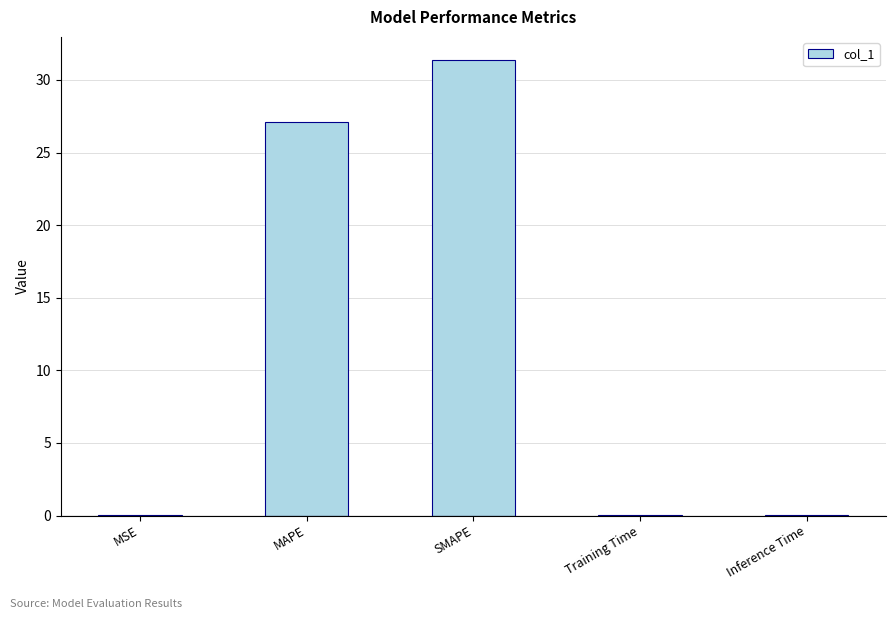

What is the change in value from MAPE to SMAPE?

+4.3